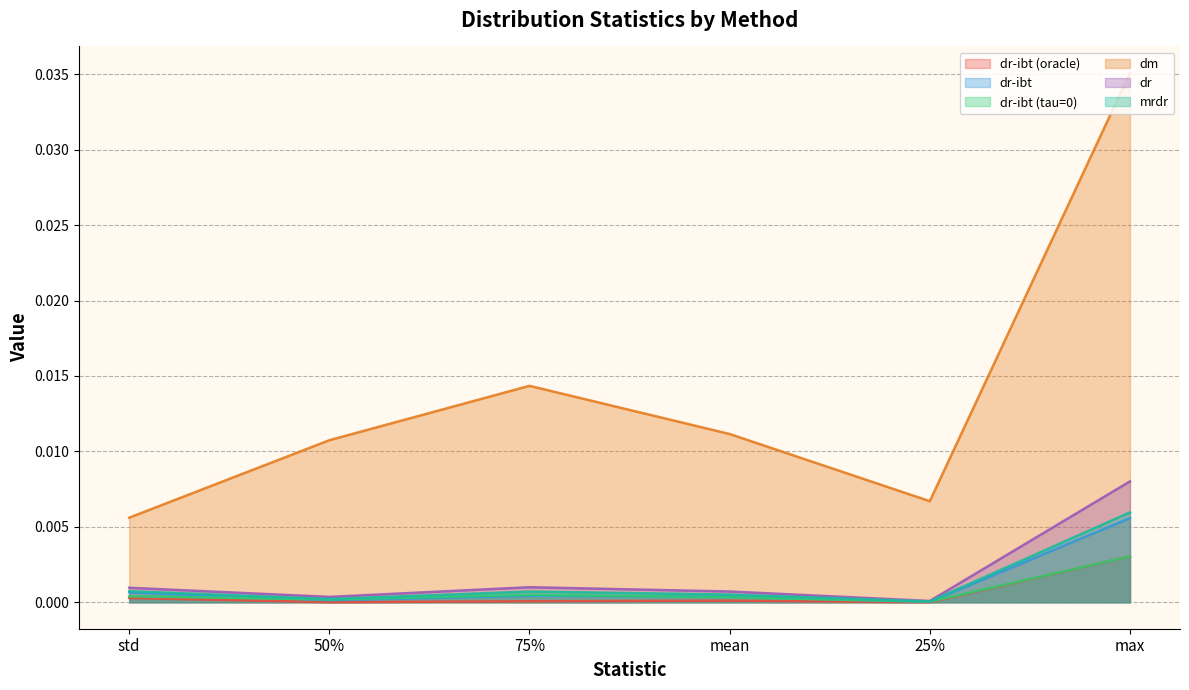

Rank the categories by dr-ibt (tau=0) value from highest to lowest.

max, 75%, std, mean, 50%, 25%